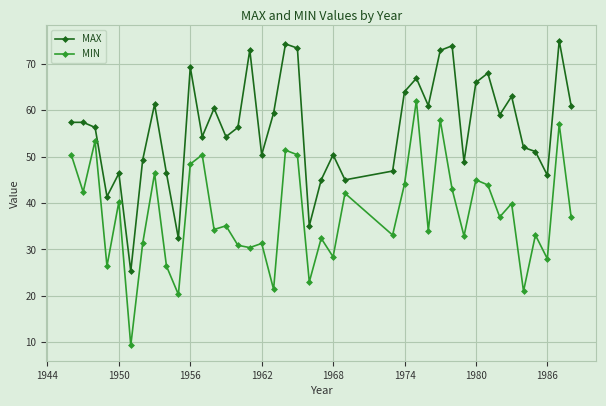

What is the difference between the maximum and second lowest values in the MAX series?

42.6